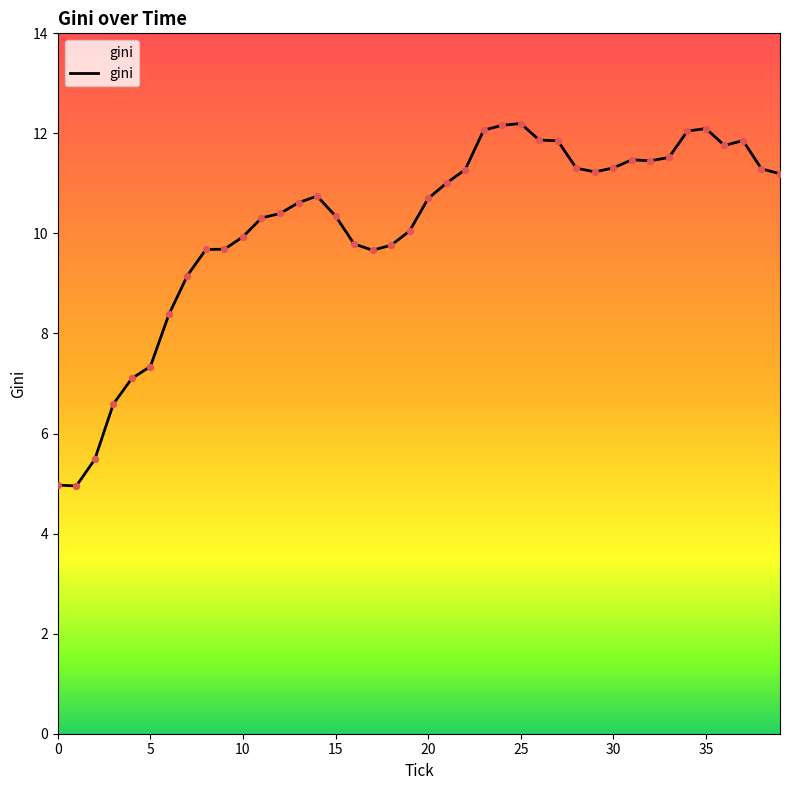

What is the smallest value displayed?

5.0